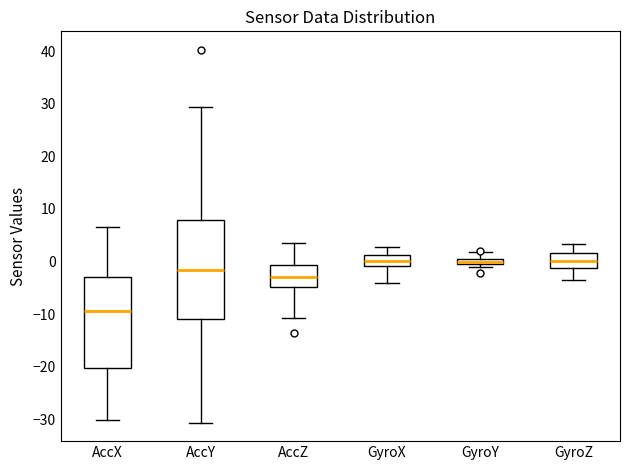

Where is the lower edge of the box for GyroZ on the y-axis? The values are not printed on the chart, so give them approximately, as read against the axis.

-1